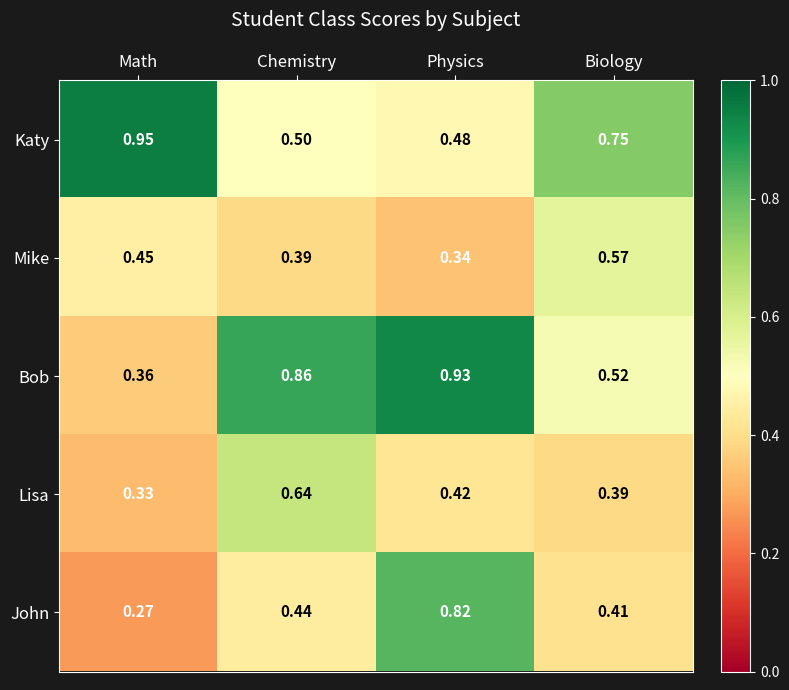

Between Math and Chemistry, which series saw the biggest shift?

Bob